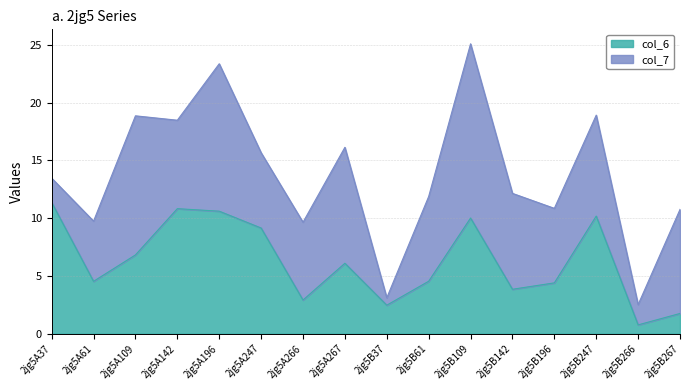

Rank the categories by value from highest to lowest.

2jg5A37, 2jg5A142, 2jg5A196, 2jg5B247, 2jg5B109, 2jg5A247, 2jg5A109, 2jg5A267, 2jg5B61, 2jg5A61, 2jg5B196, 2jg5B142, 2jg5A266, 2jg5B37, 2jg5B267, 2jg5B266